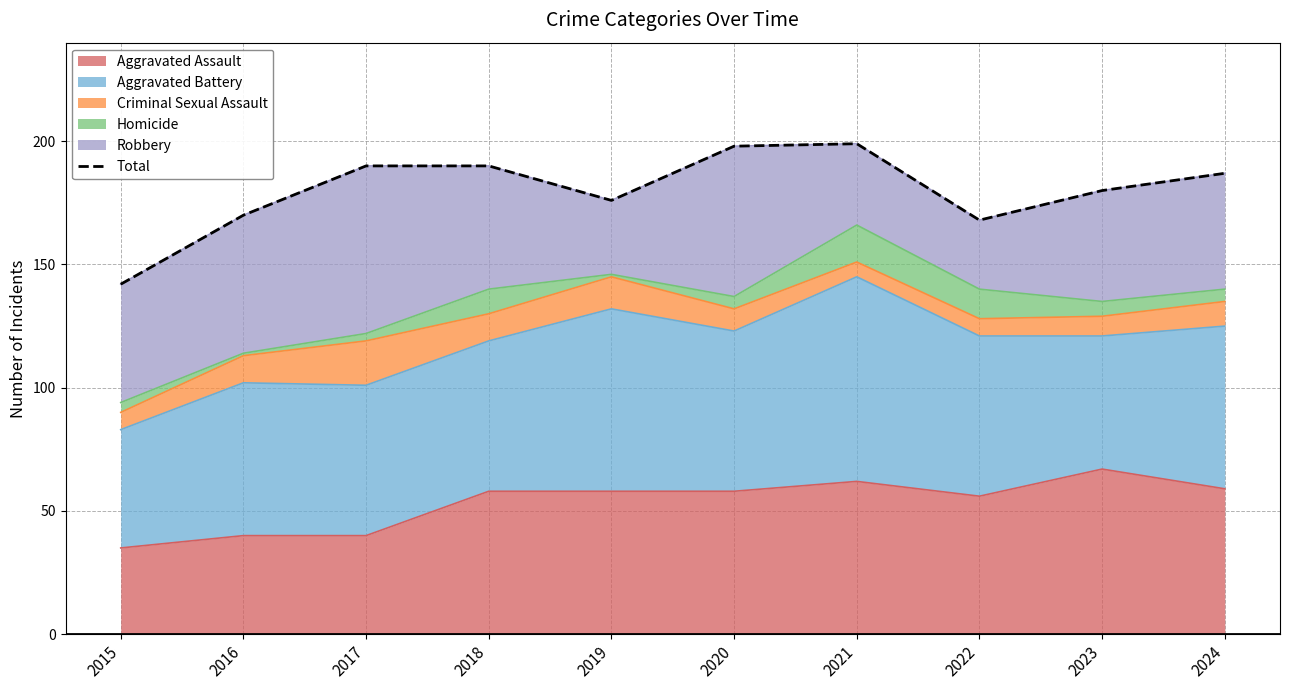

At which label does the data first exceed 187?

2017